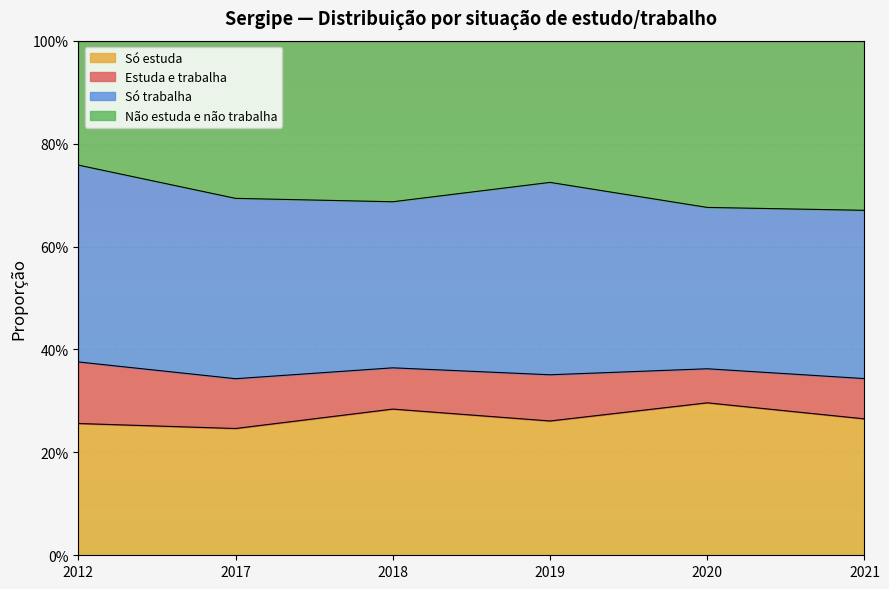

How many interior local peaks does the Só estuda series have?

2